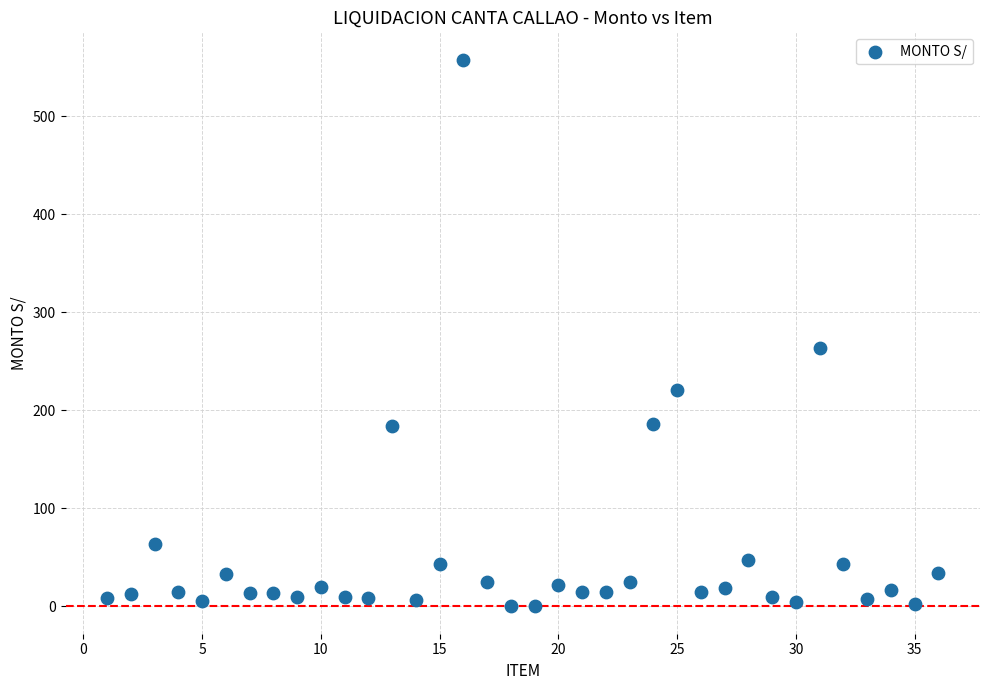

What Y value in the scatter plot is closest to 279?

264.0